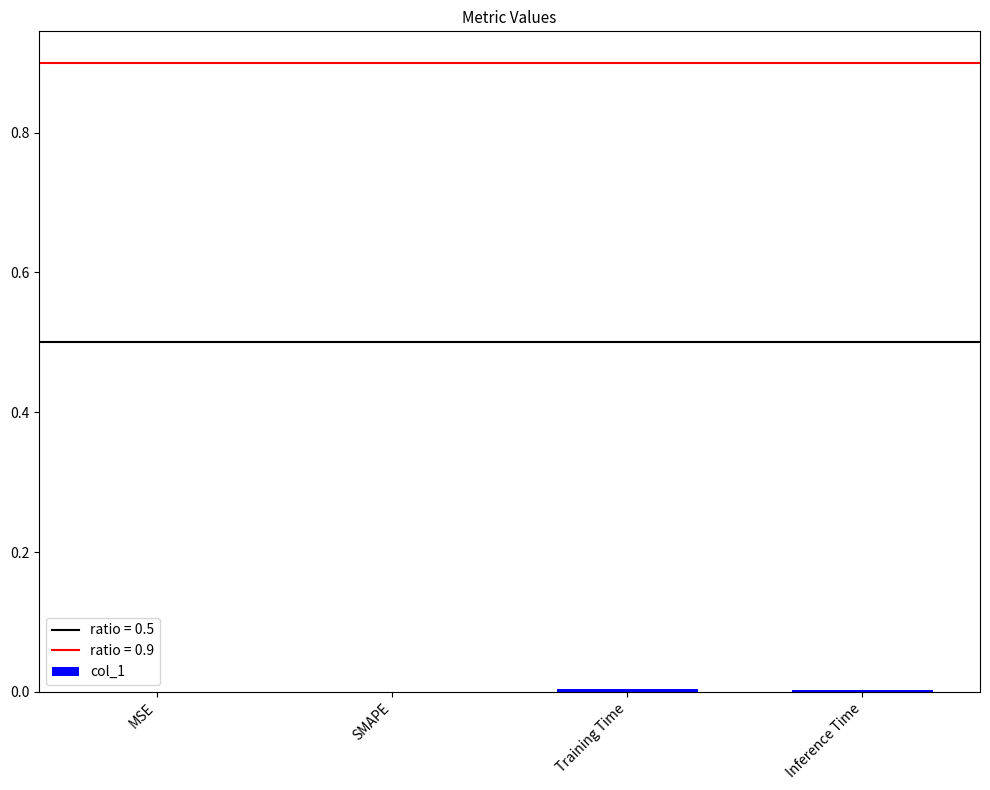

The value at Training Time is 0.0. True or false?

True